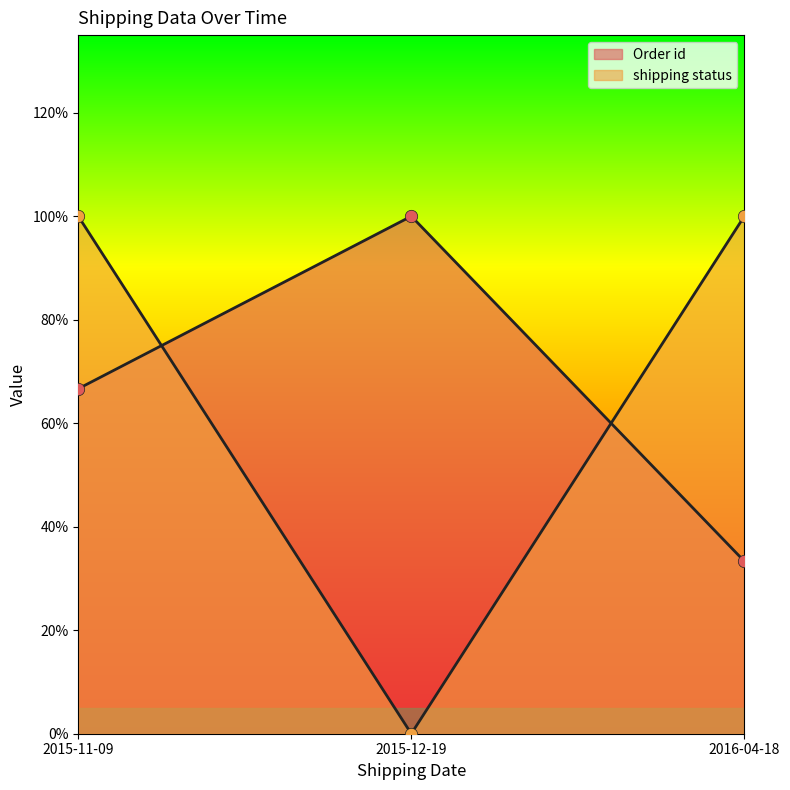

At how many categories does at least one series exceed 24?

3